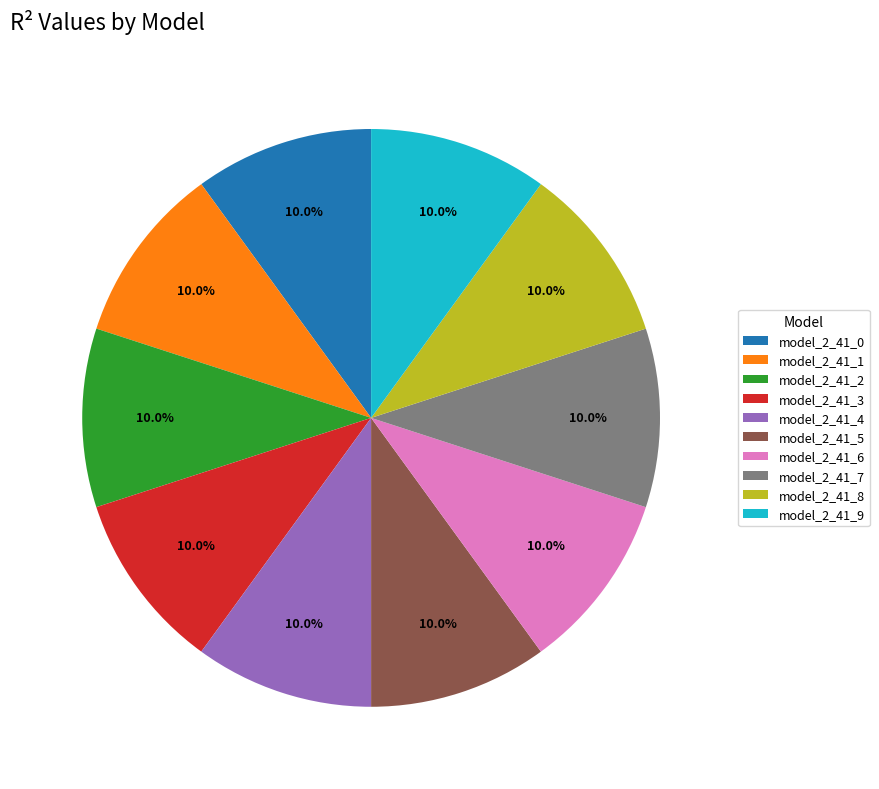

What percentage is NOT represented by model_2_41_8?

90.0%